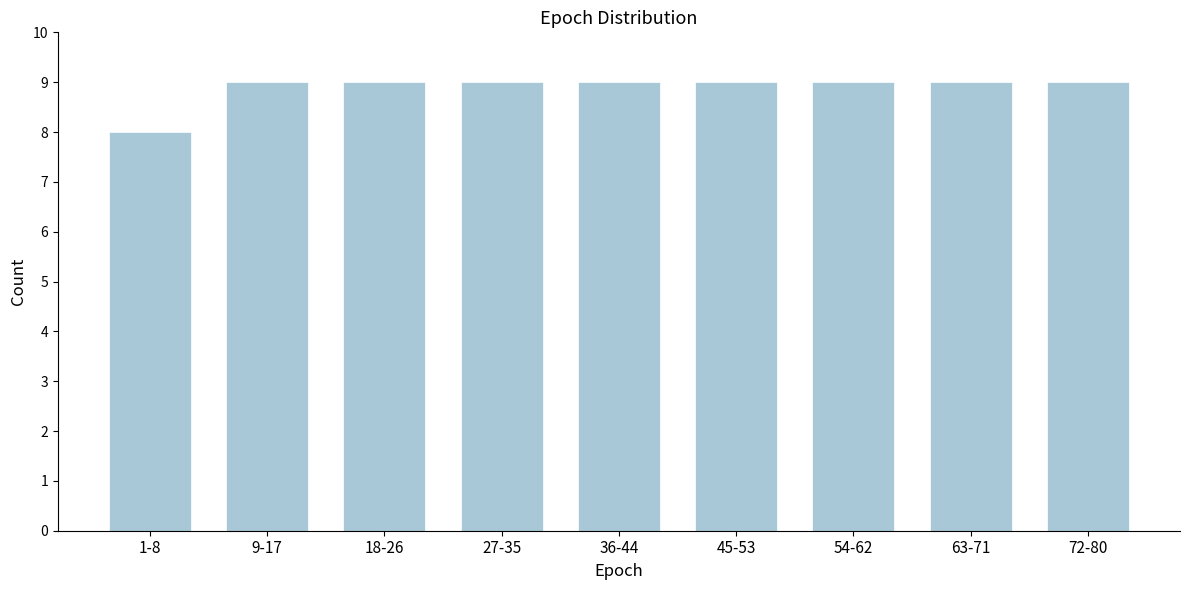

Reading left to right, list all the values displayed in this chart.

1-8=8	9-17=9	18-26=9	27-35=9	36-44=9	45-53=9	54-62=9	63-71=9	72-80=9